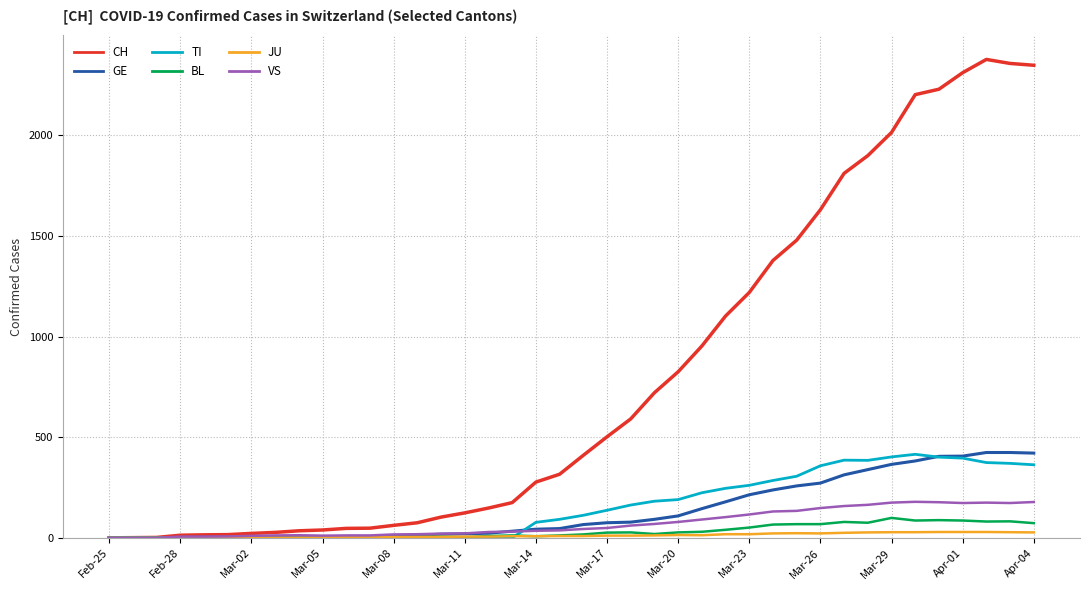

Which series has the largest total across all categories?

CH